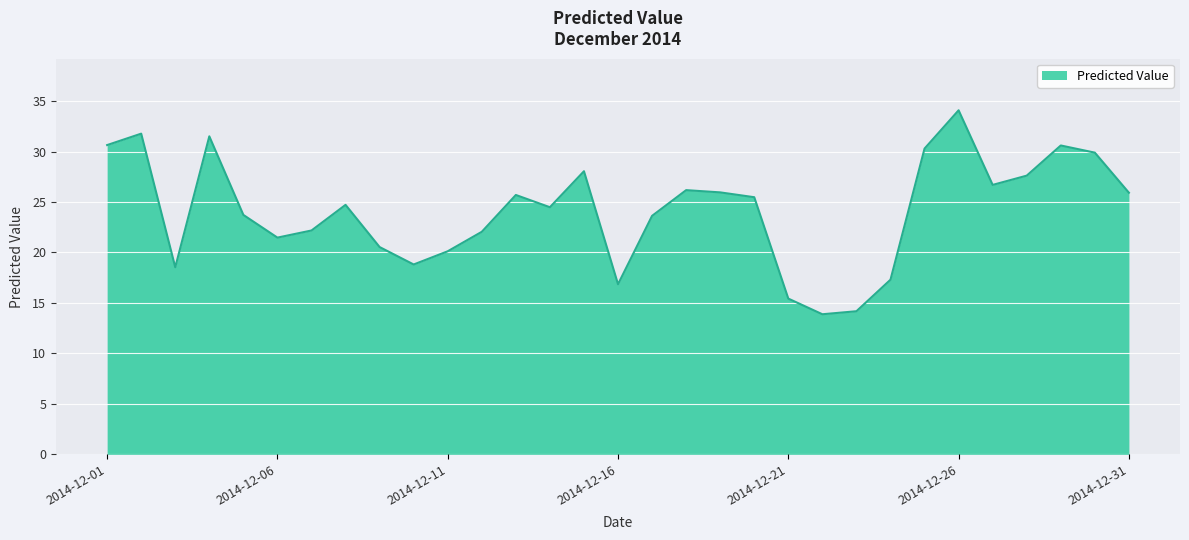

What is the smallest value displayed?

13.9